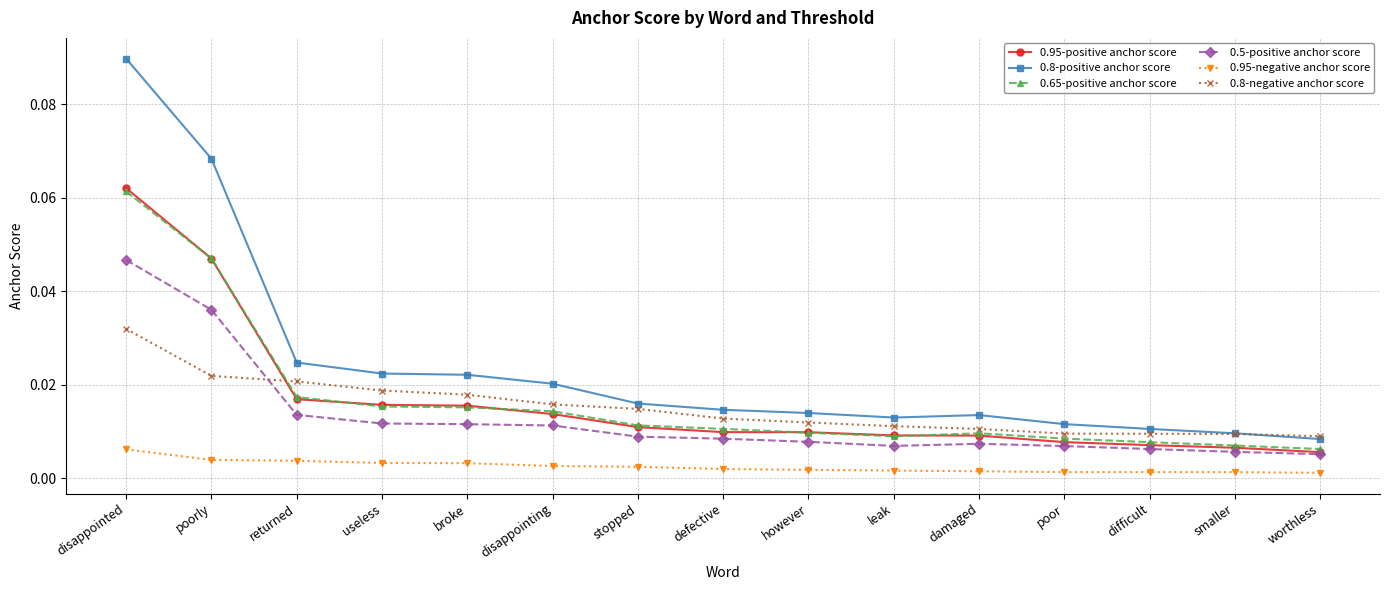

In 0.5-positive anchor score, how many points are lower than both neighbors (excluding endpoints)?

1